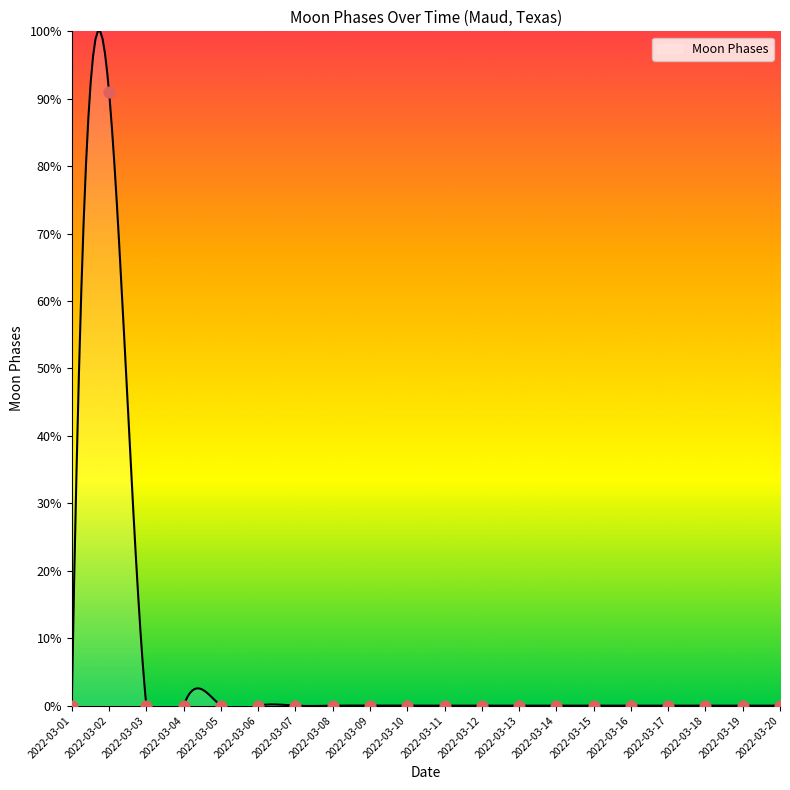

Which has a higher value, 2022-03-02 or 2022-03-07?

2022-03-02